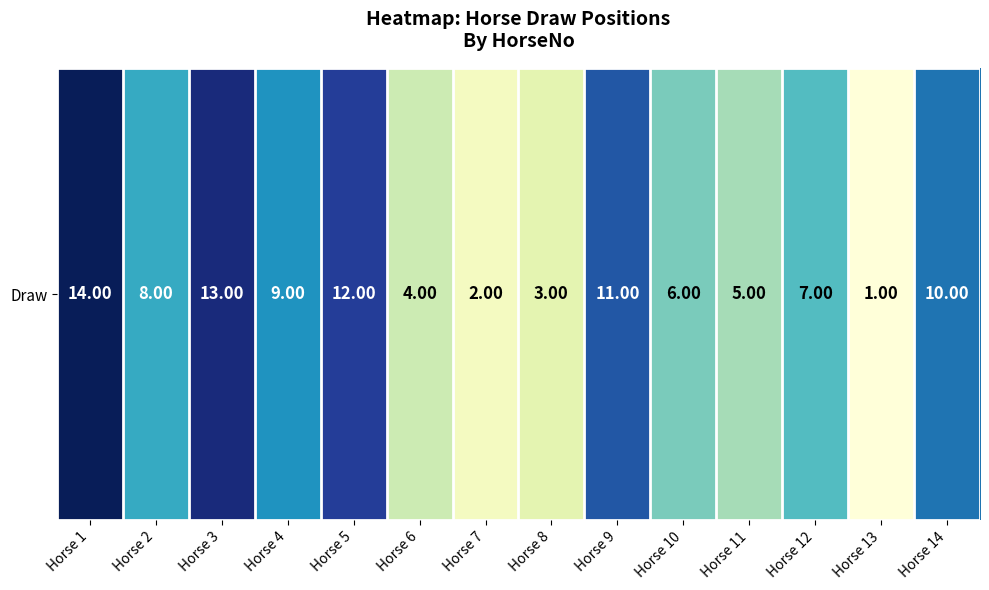

Which has a higher value, Horse 12 or Horse 5?

Horse 5